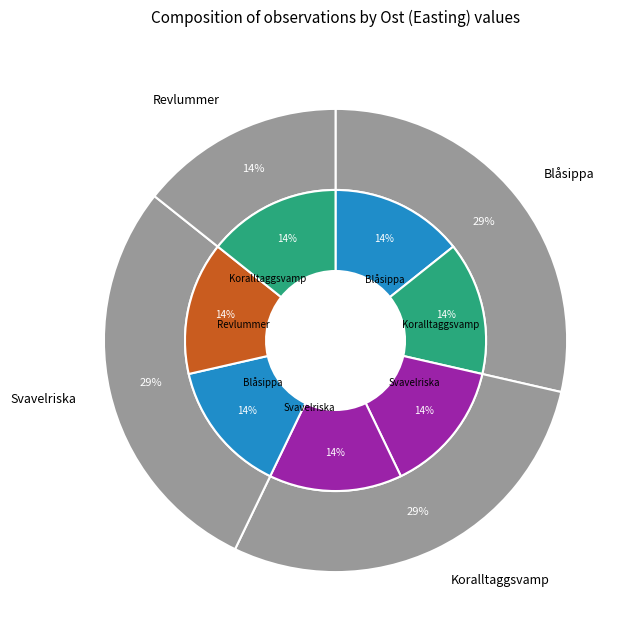

Is the sum of Revlummer (103566639) and Koralltaggsvamp (103567789) greater than half?

No